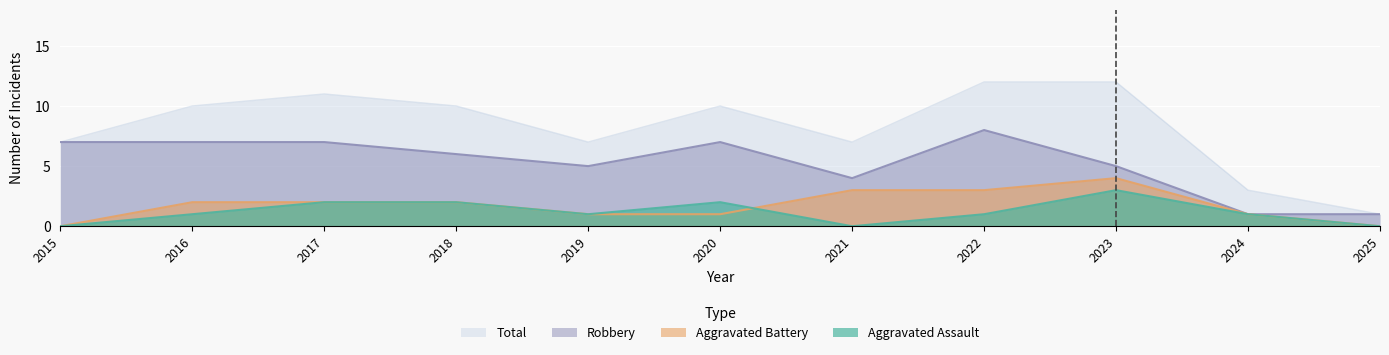

What is the sum of the Aggravated Battery values at 2025 and 2019?

1